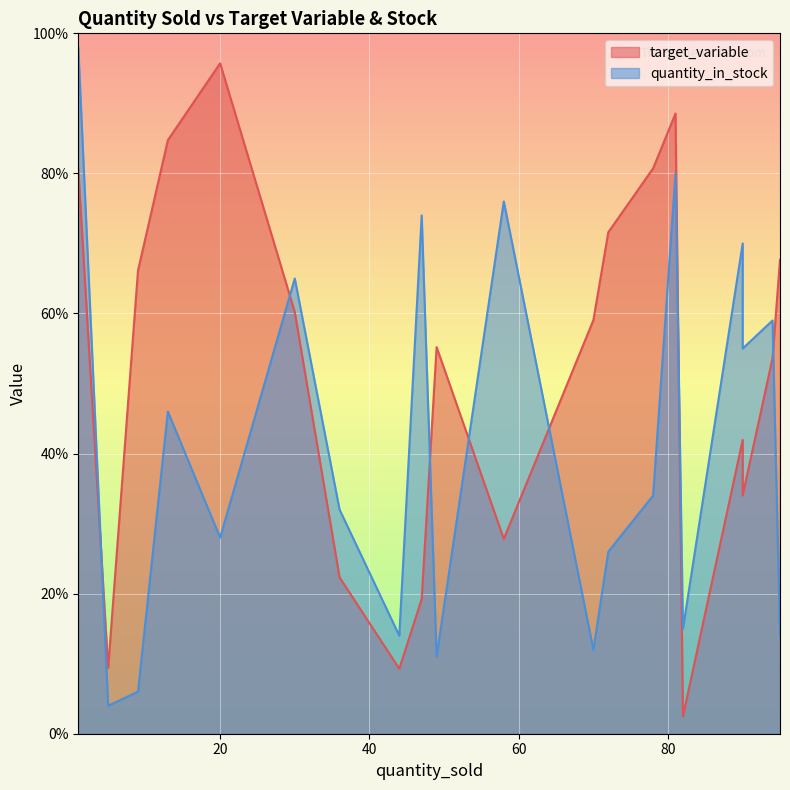

What is the difference between the target_variable values at 82 and 47?

16.7